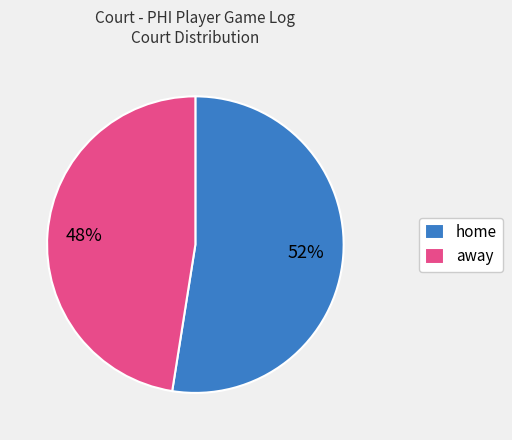

Between home and away, which is larger?

home